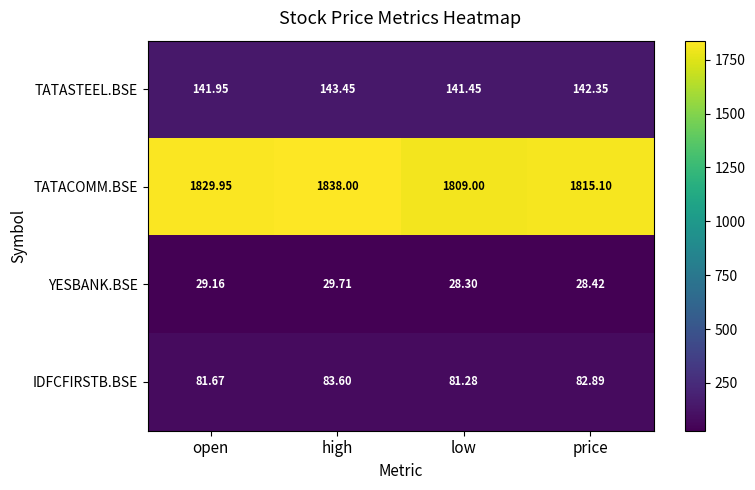

At which label does TATACOMM.BSE reach its minimum?

low